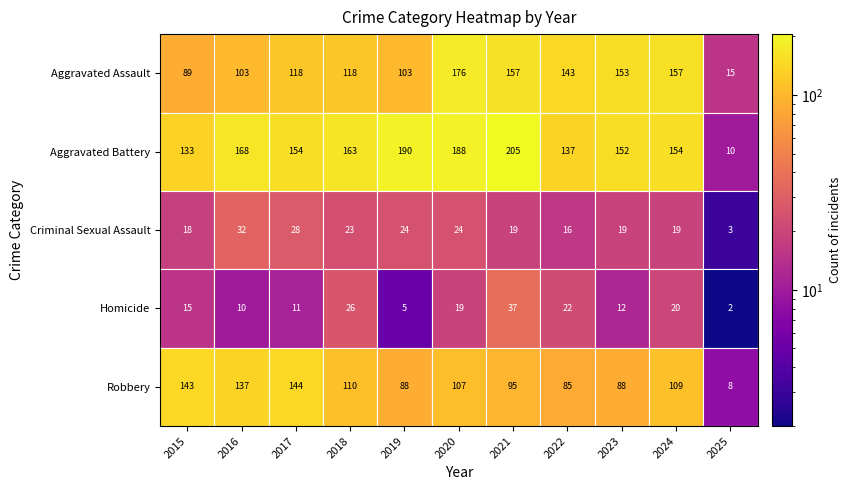

How many categories are shown in the chart?

11